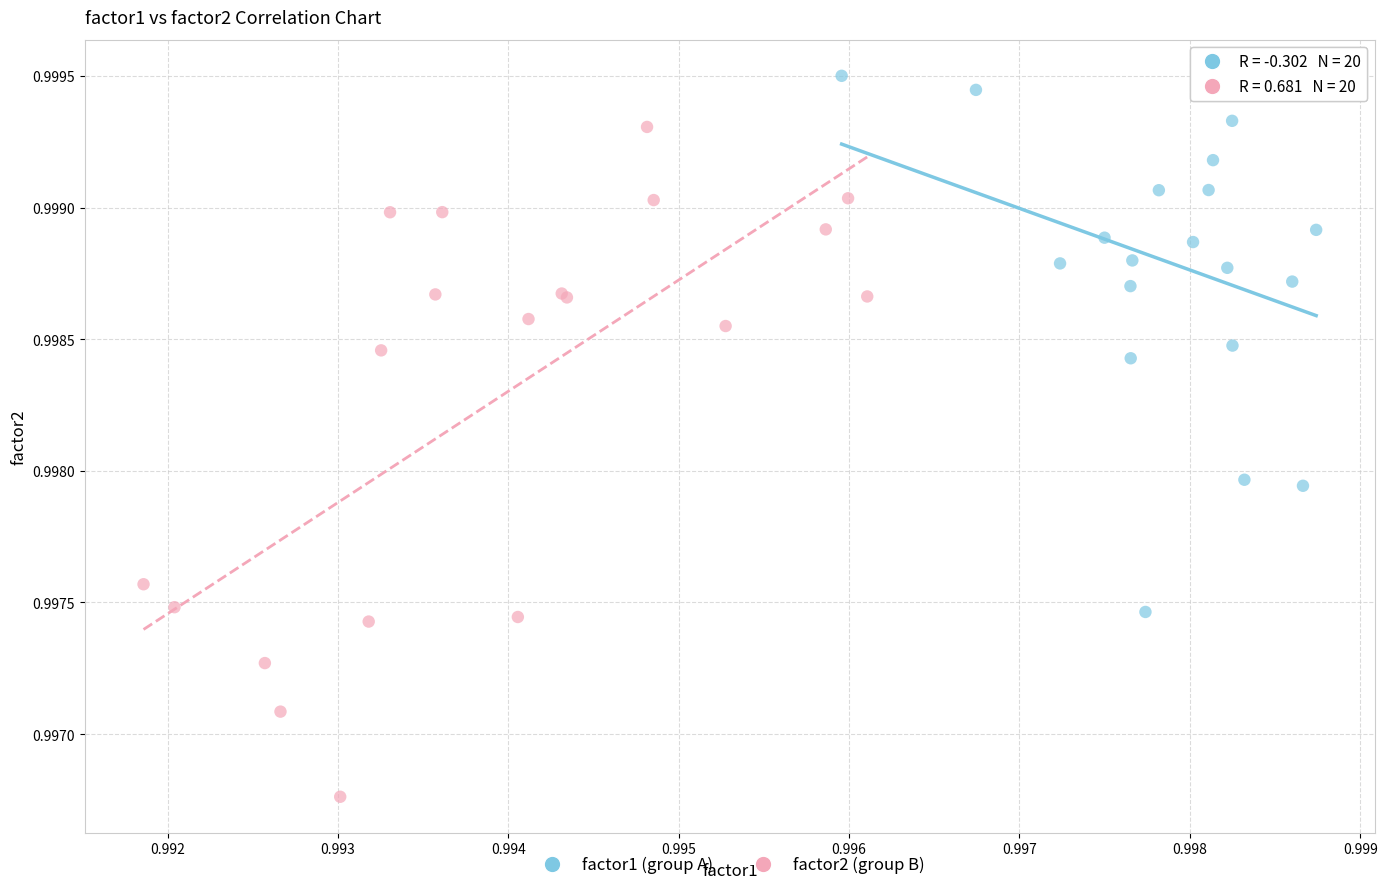

Which series has the widest spread of Y values?

factor2 (group B)